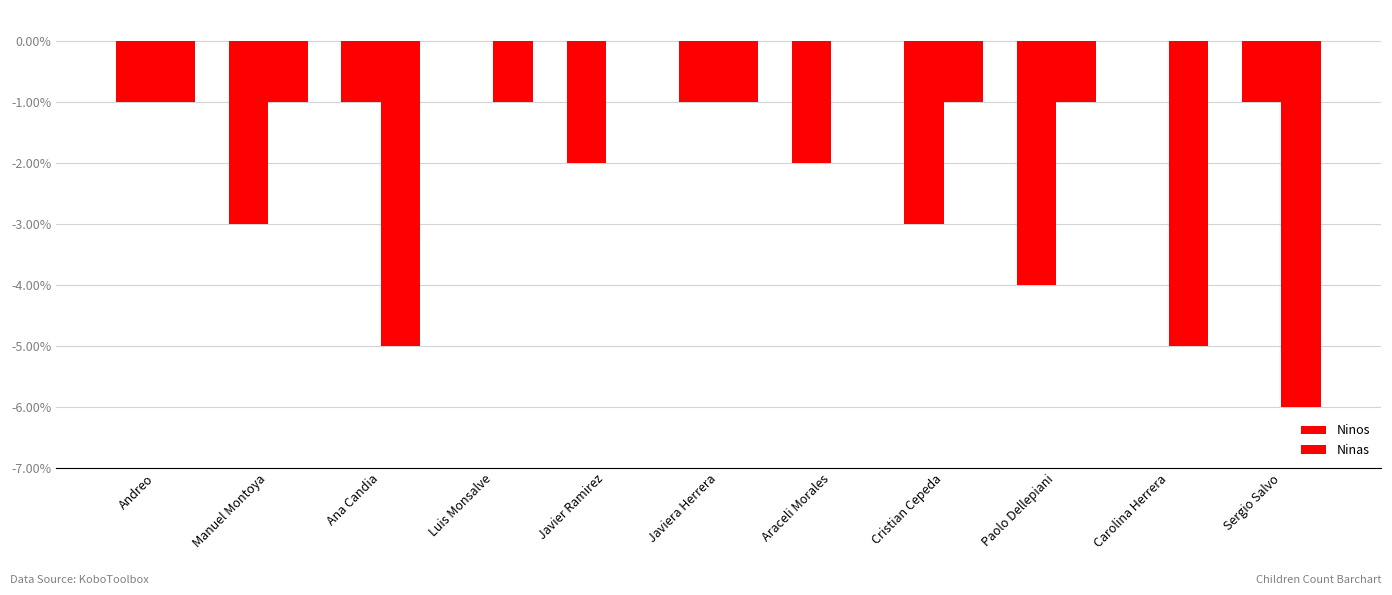

What is the total value across all series at Carolina Herrera?

-5